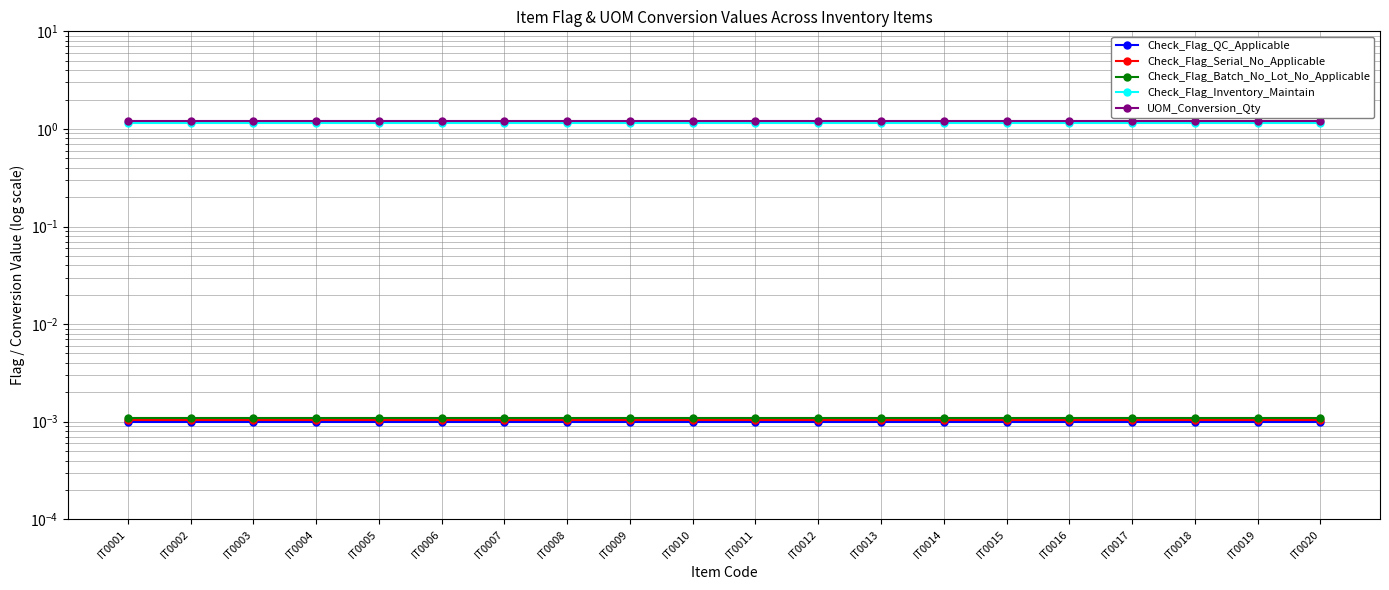

True or false: Check_Flag_Serial_No_Applicable and Check_Flag_Inventory_Maintain intersect in this chart.

False